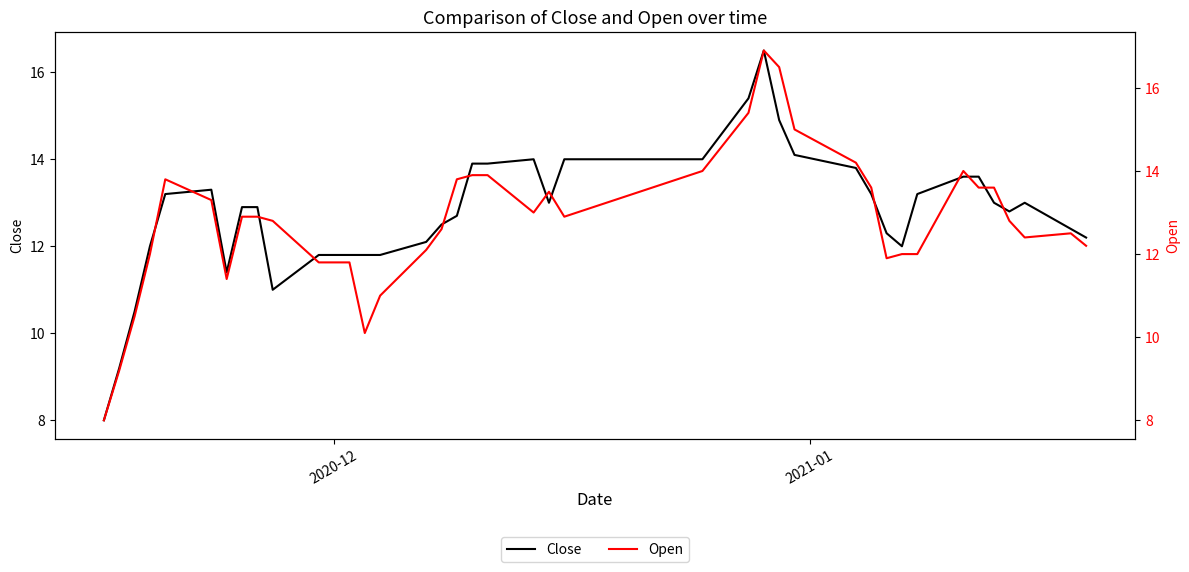

How many values in the Close series are below 12?

10